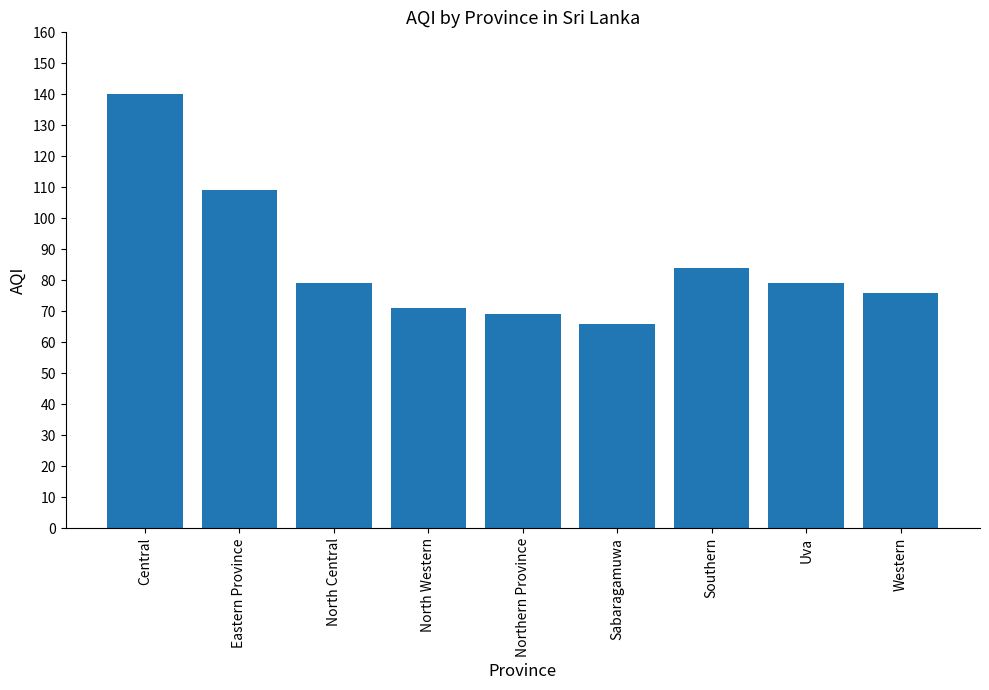

What is the label of the 2nd bar from the right?

Uva